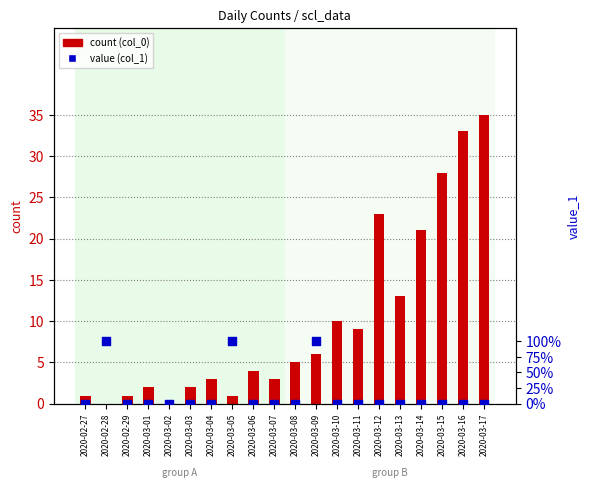

Which series has the largest total across all categories?

count (col_0)